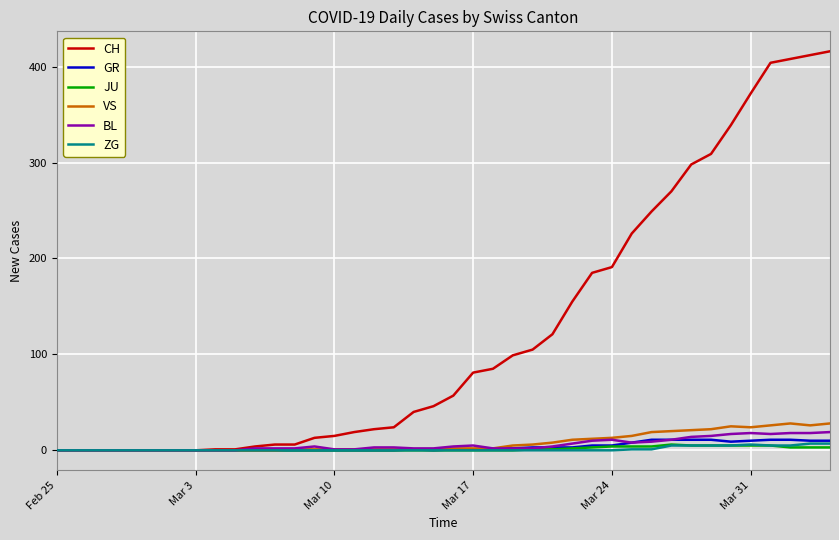

Which series has the largest range (max minus min)?

CH